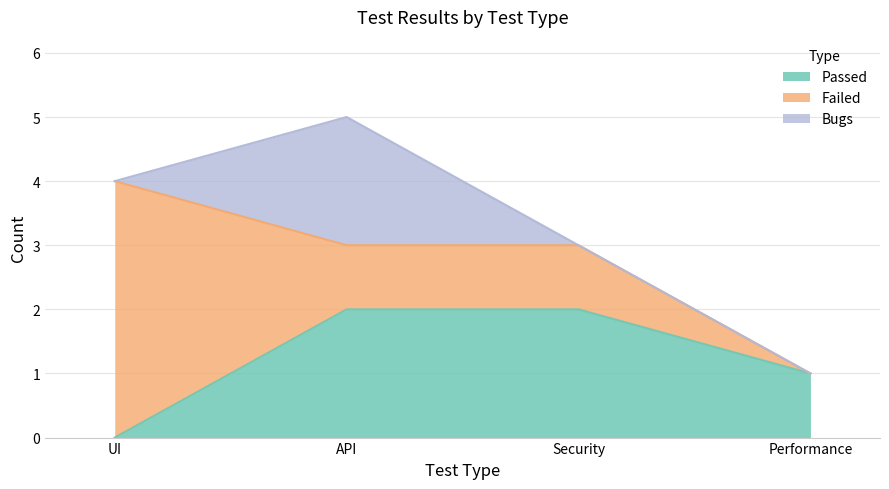

Which series ends up on top after the final intersection of Failed and Bugs?

Failed